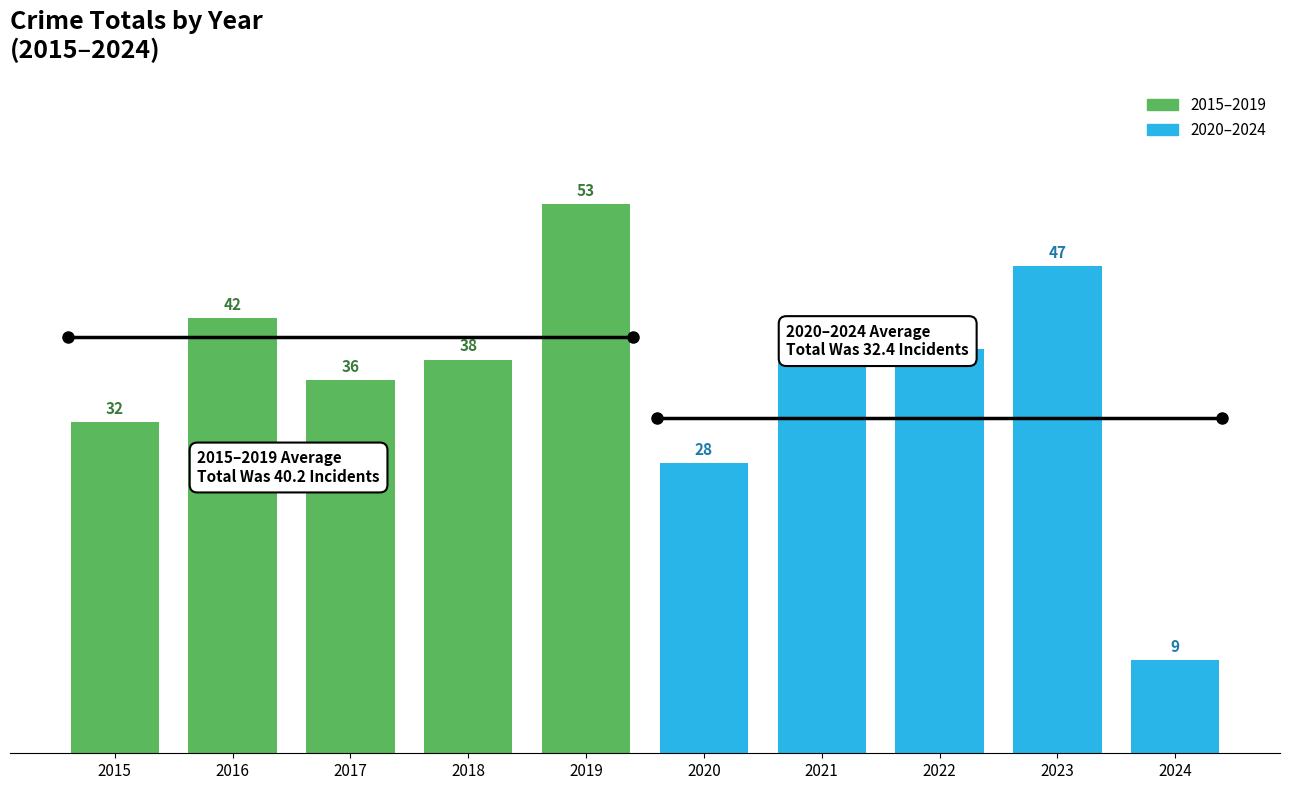

How many distinct data groups are displayed?

2